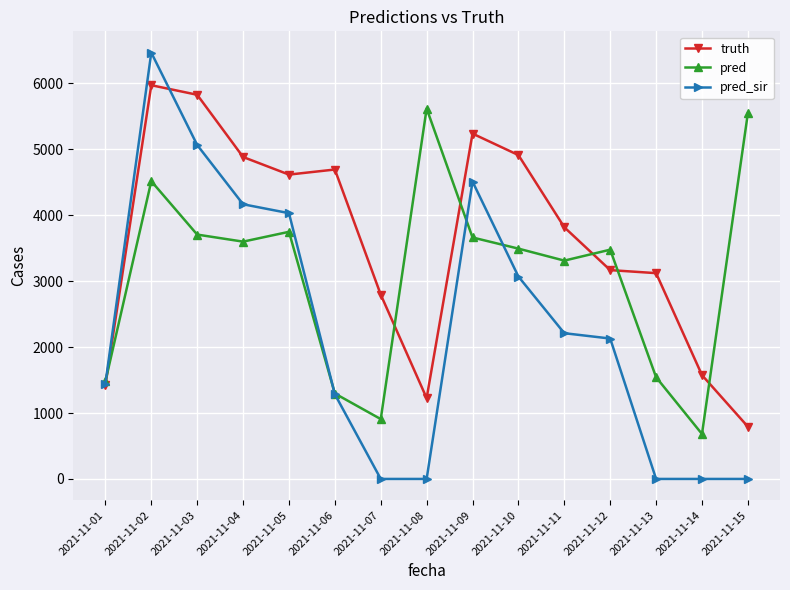

Which category has the highest value in the pred_sir series?

2021-11-02